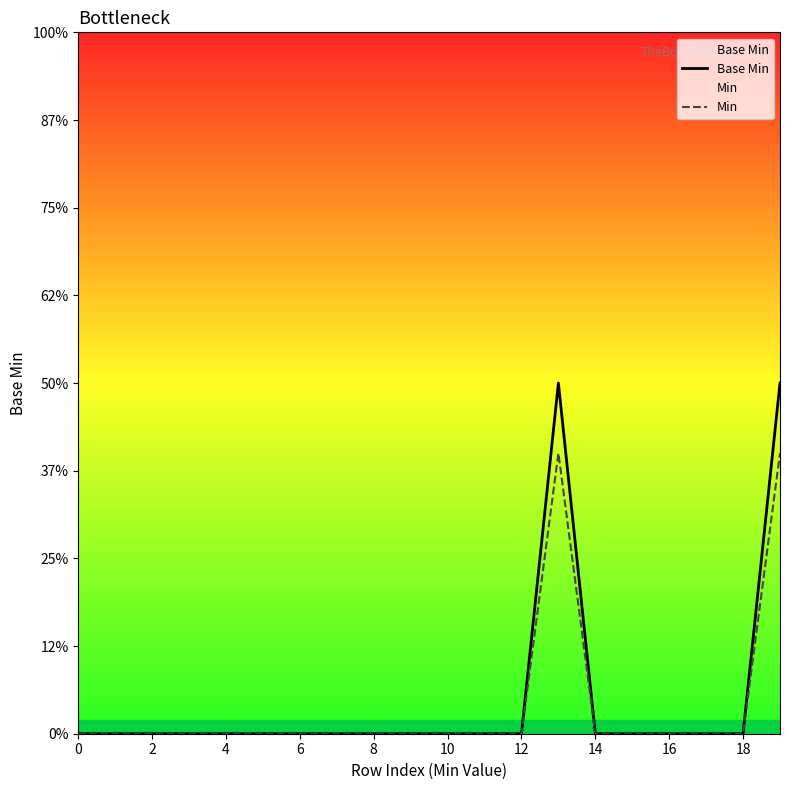

Is it true that Base Min equals 4 at 11?

False